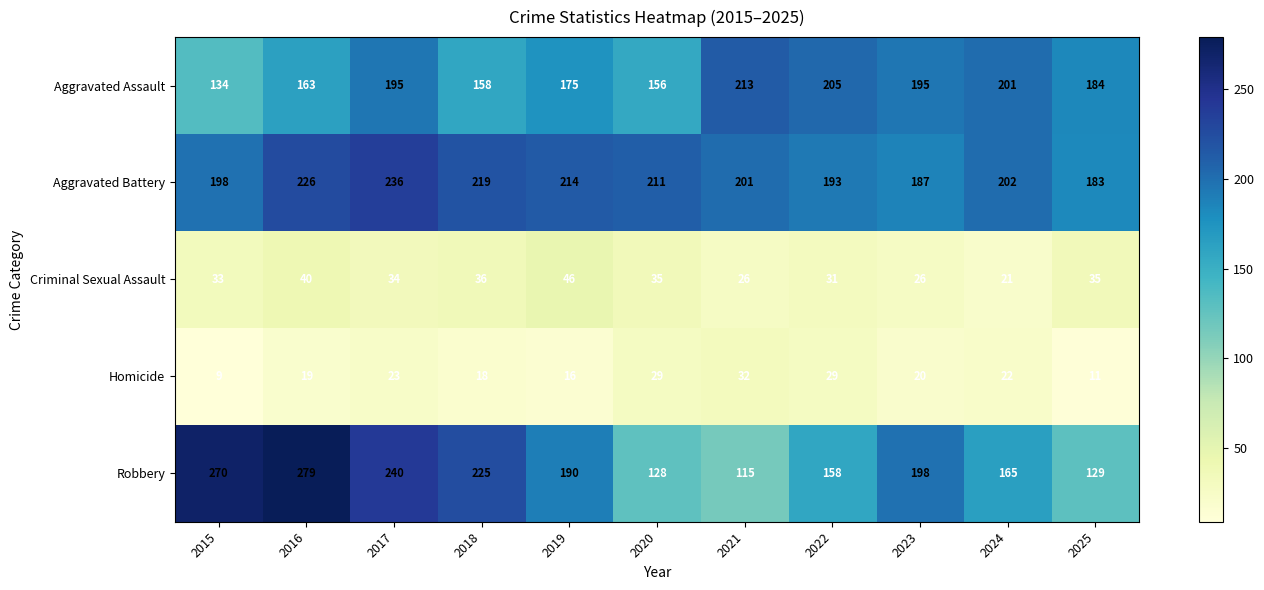

Rank the series by their maximum value, from highest to lowest.

Robbery, Aggravated Battery, Aggravated Assault, Criminal Sexual Assault, Homicide